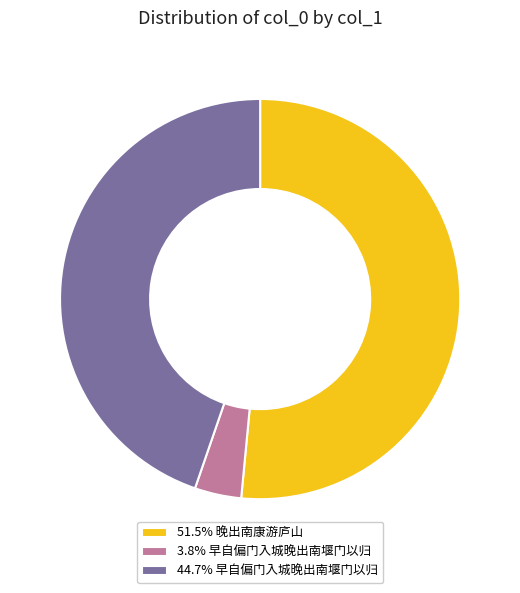

How many segments does this pie chart have?

3